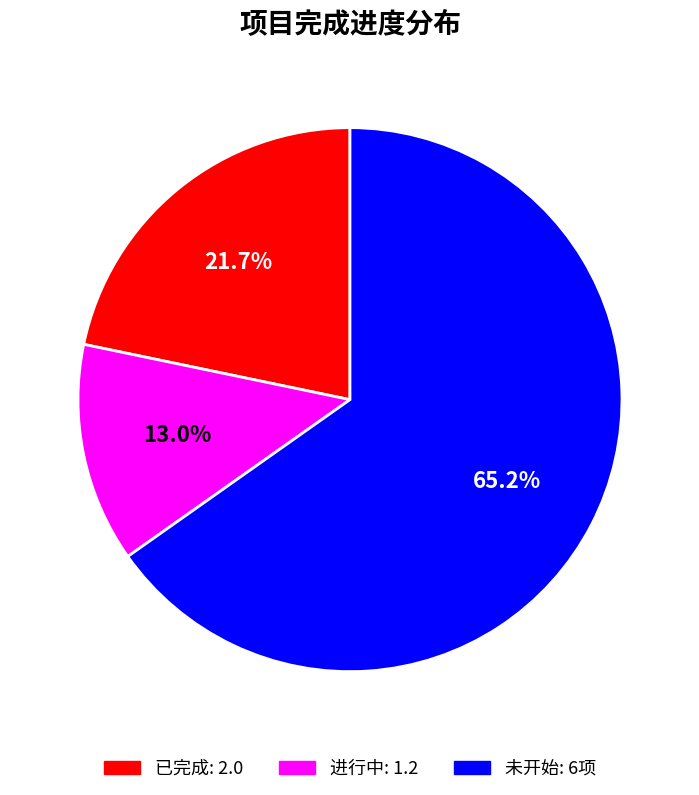

Is there a majority slice in this chart?

Yes